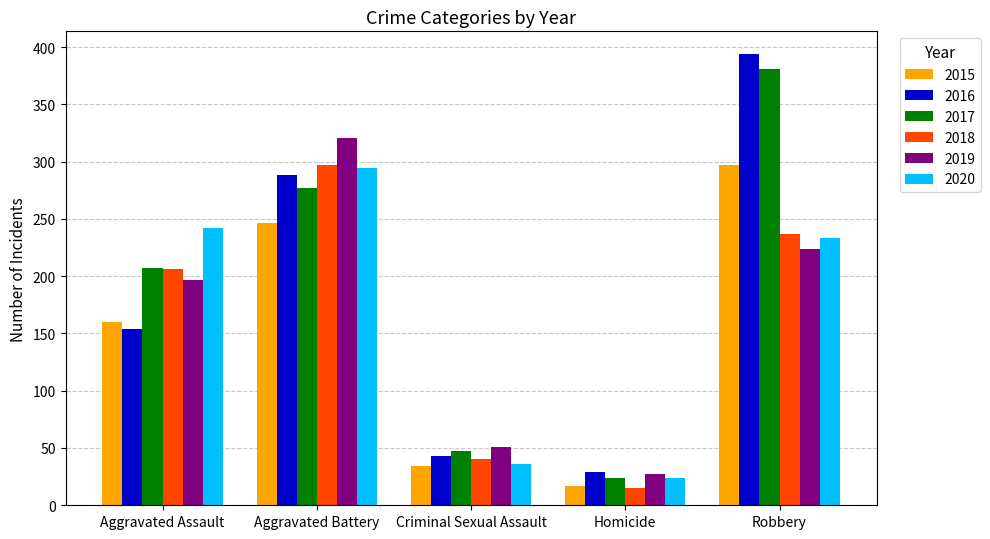

What is the sum of the 2016 values at Aggravated Assault and Criminal Sexual Assault?

197